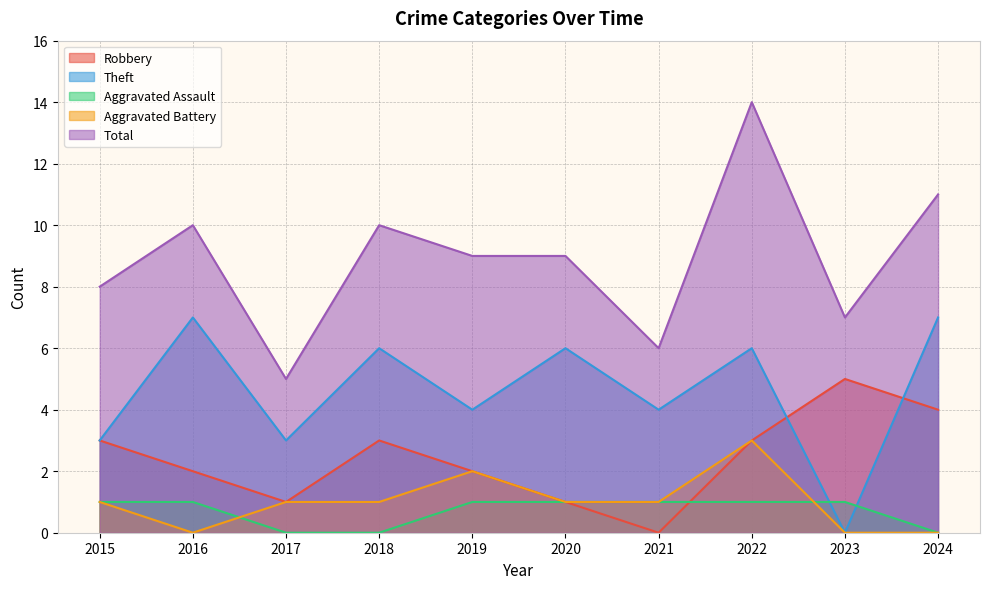

At which label does Aggravated Assault reach its peak?

2015